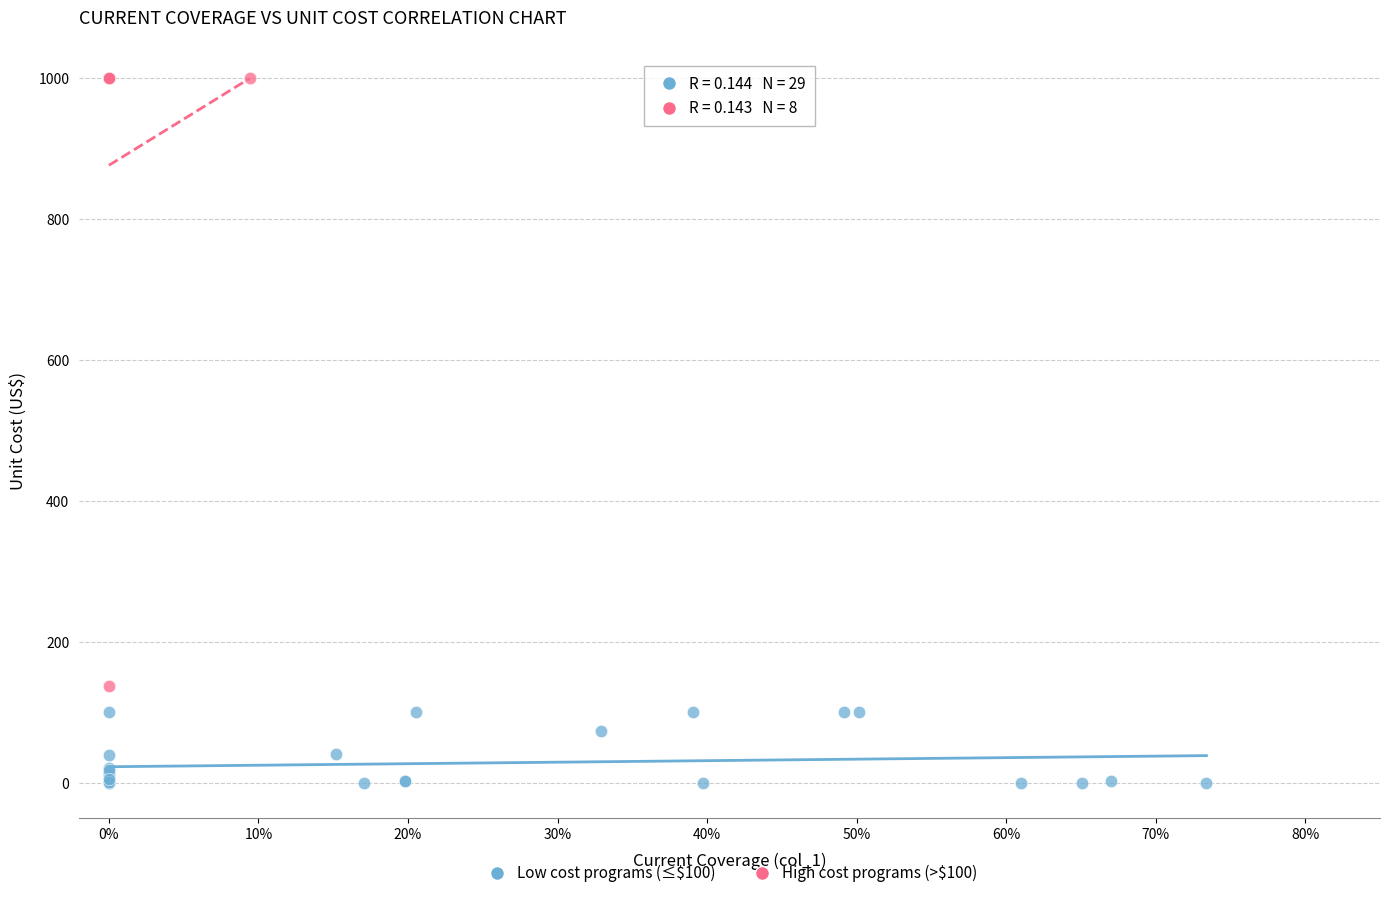

Which series contains the lowest Y value?

Low cost programs (≤$100)